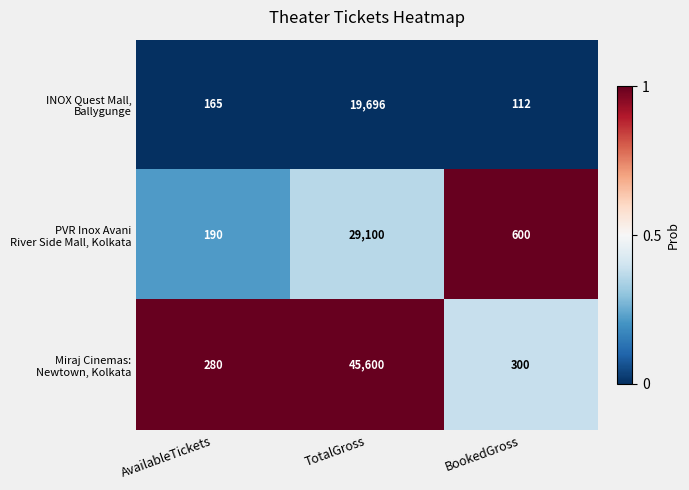

How many series are shown in this chart?

3